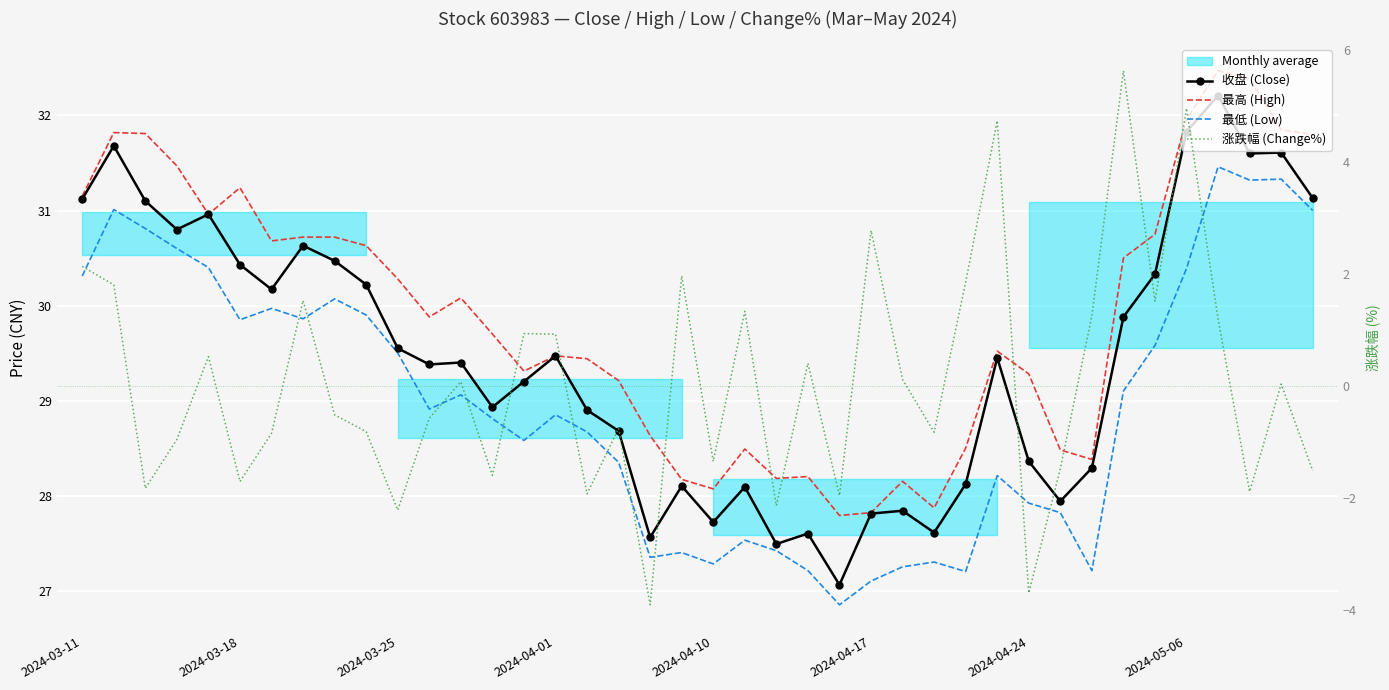

True or false: 最高 (High) and 最低 (Low) intersect in this chart.

False